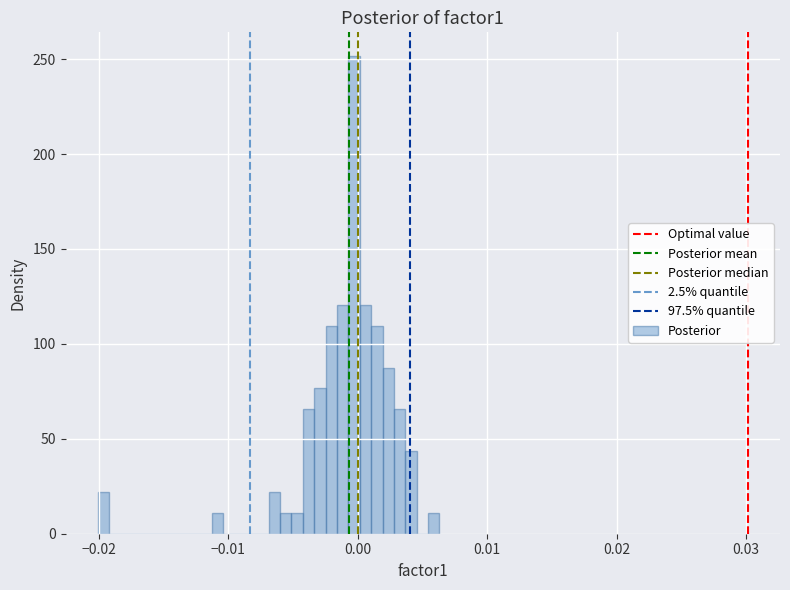

Read against the x-axis, roughly where is the centre of the tallest bar?

0.000